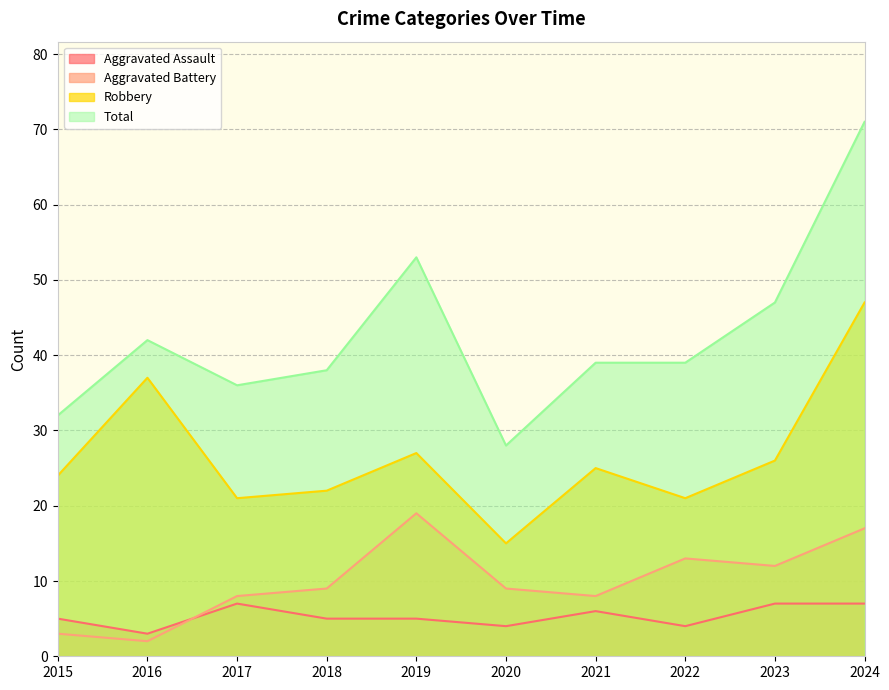

What is the spread (max minus min) of values at 2018?

33